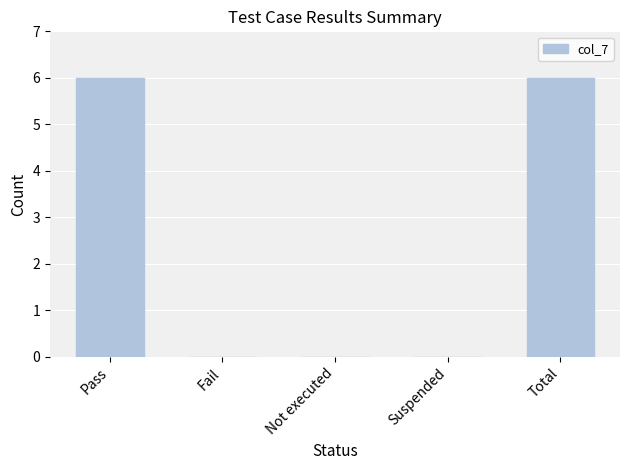

What is the change in value from Pass to Not executed?

-6